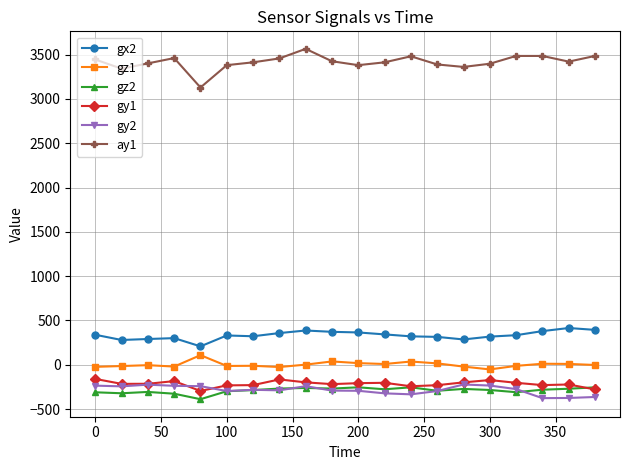

How many data points in ay1 are less than 3420?

10